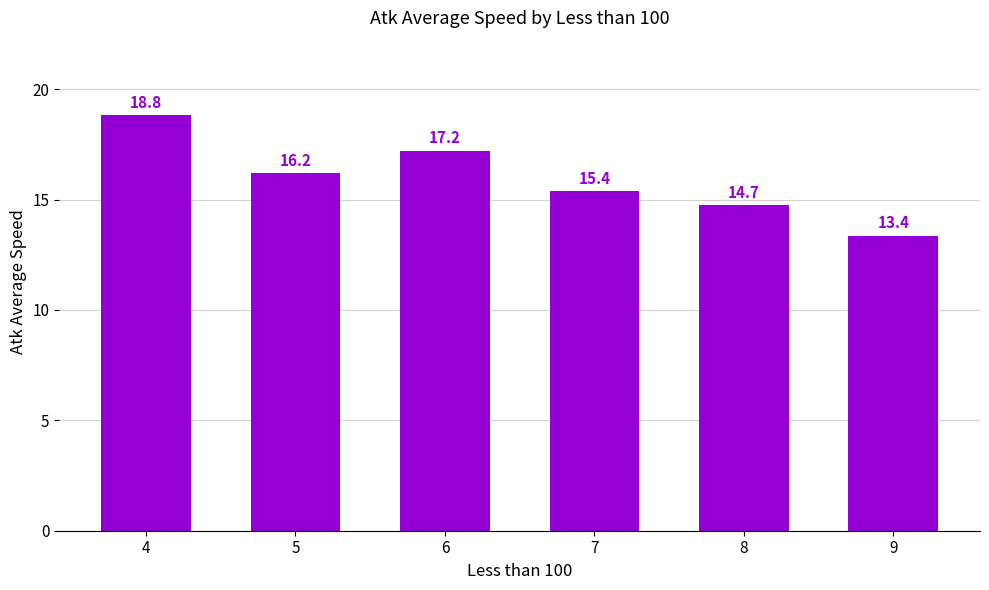

What is the value of the 3rd bar from the left?

17.2